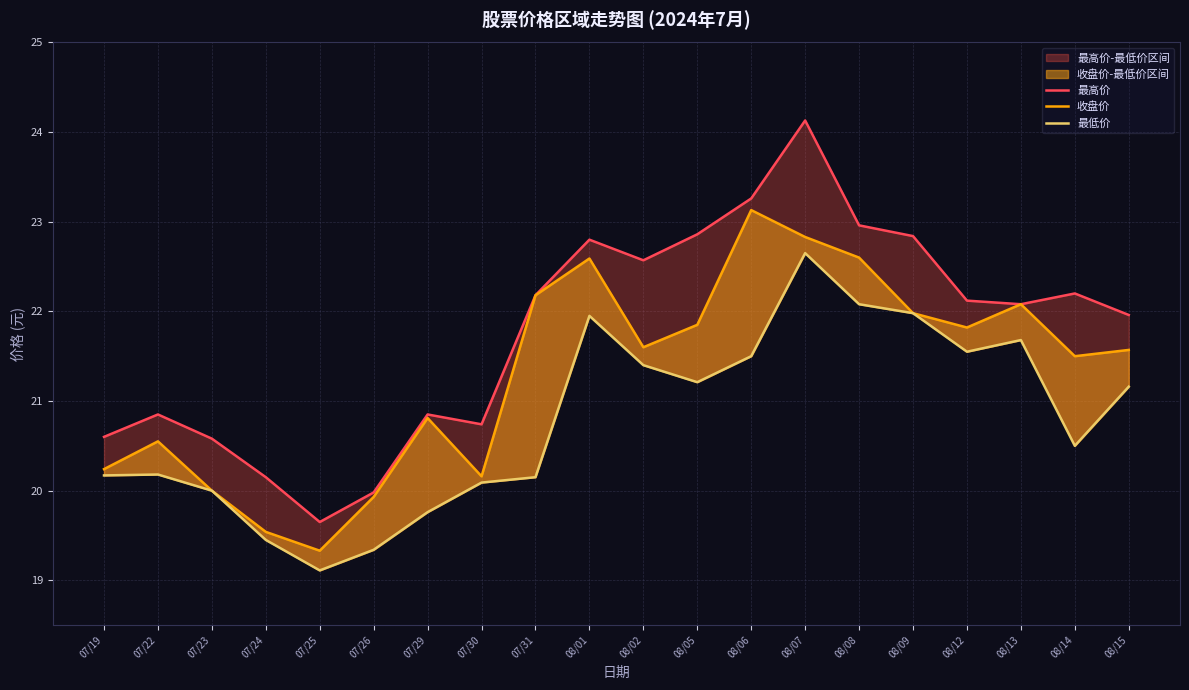

What is the average value of the 最高价 series?

21.8